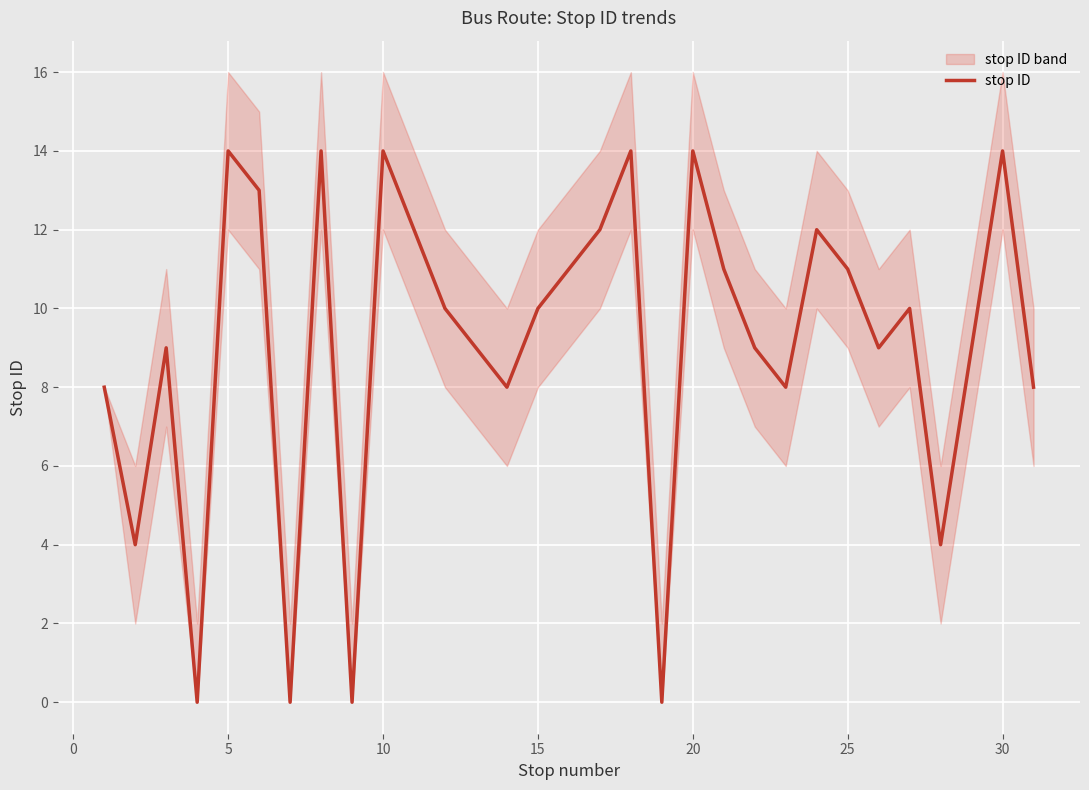

The value of stop ID at 15 is 17. True or false?

False